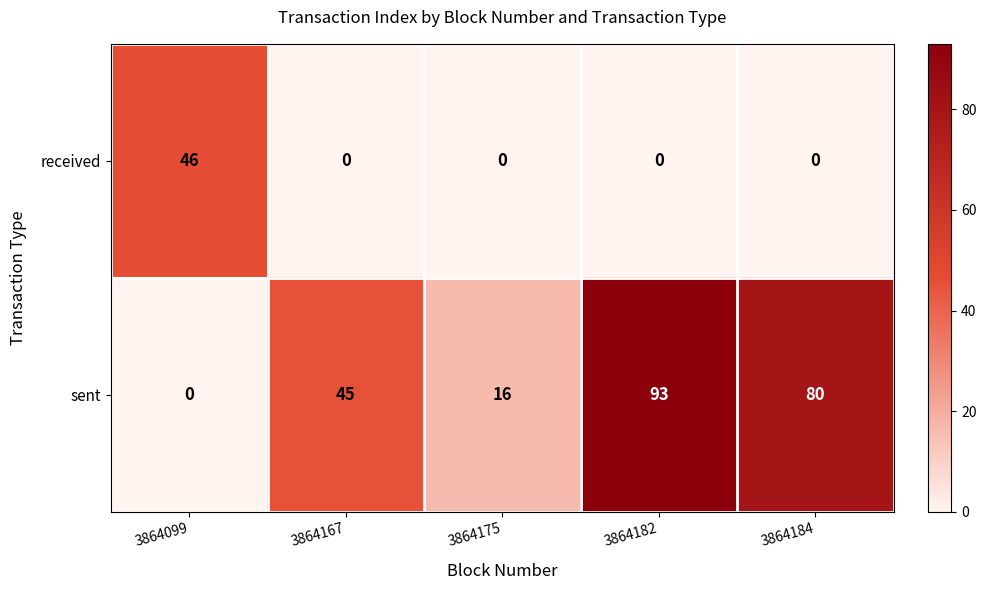

At how many categories does at least one series exceed 15?

5